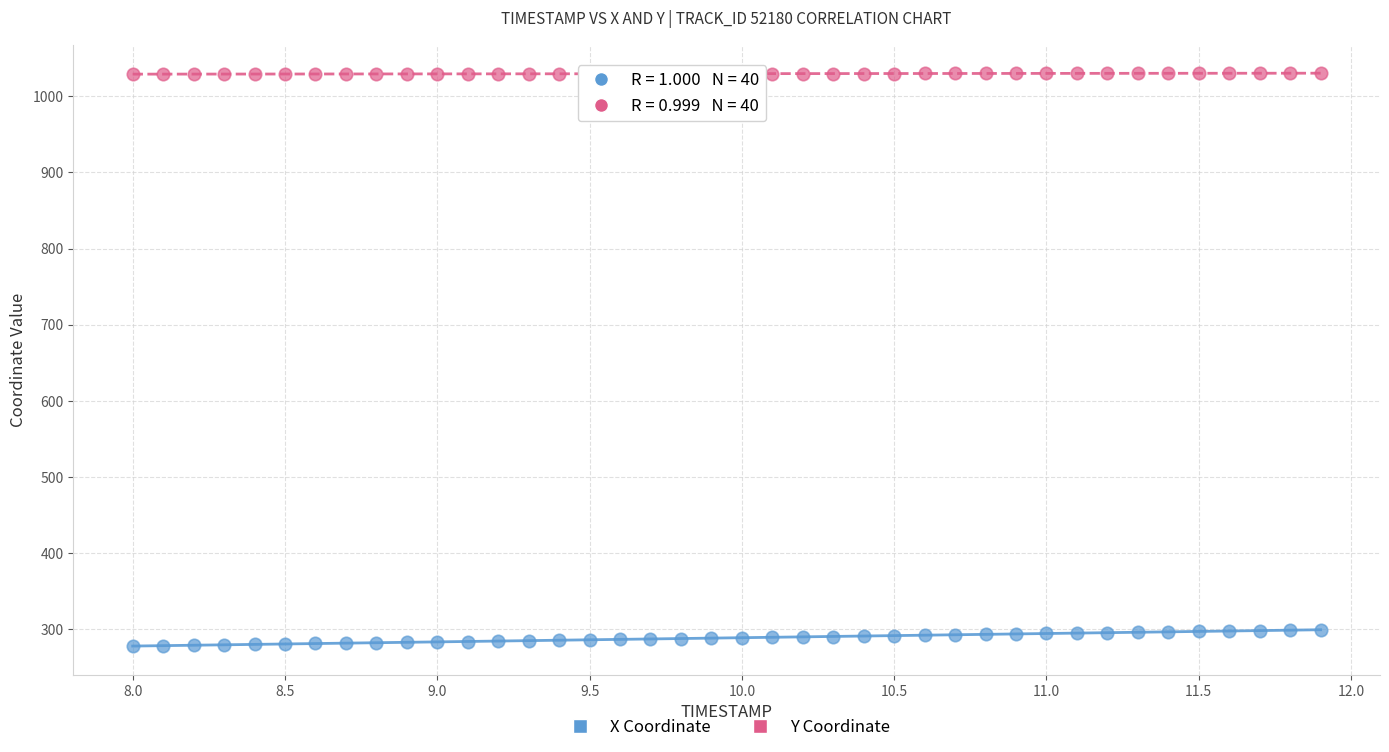

Which series reaches the minimum Y coordinate?

X Coordinate